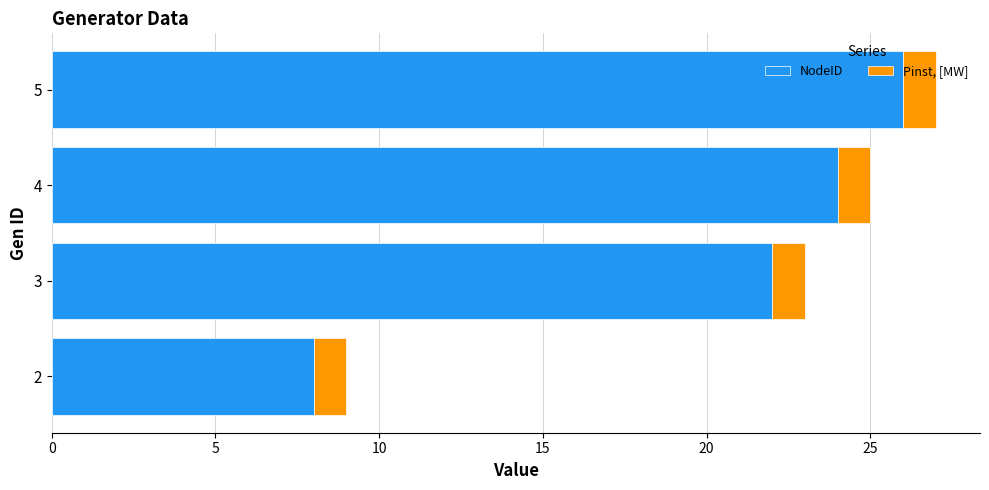

True or false: NodeID has a value of 10 at 3.

False